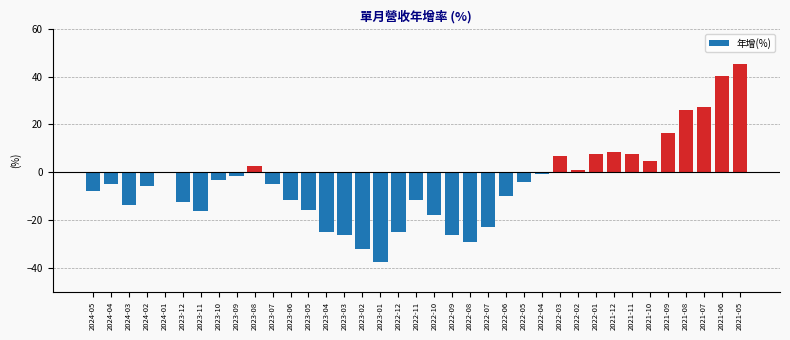

Is it true that the value at 2023-01 is -37.4?

True